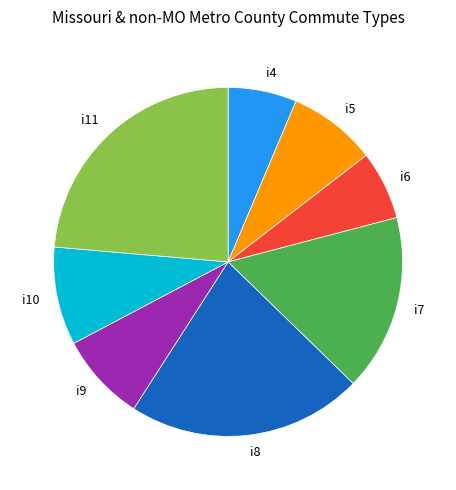

Between i11 and i8, which is larger?

i11